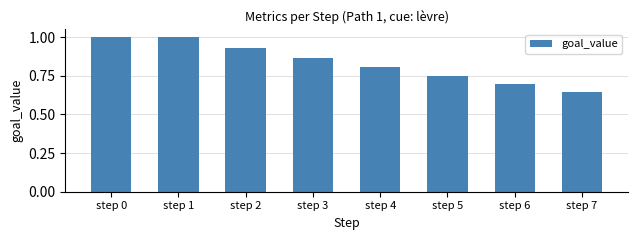

What is the average value?

0.8